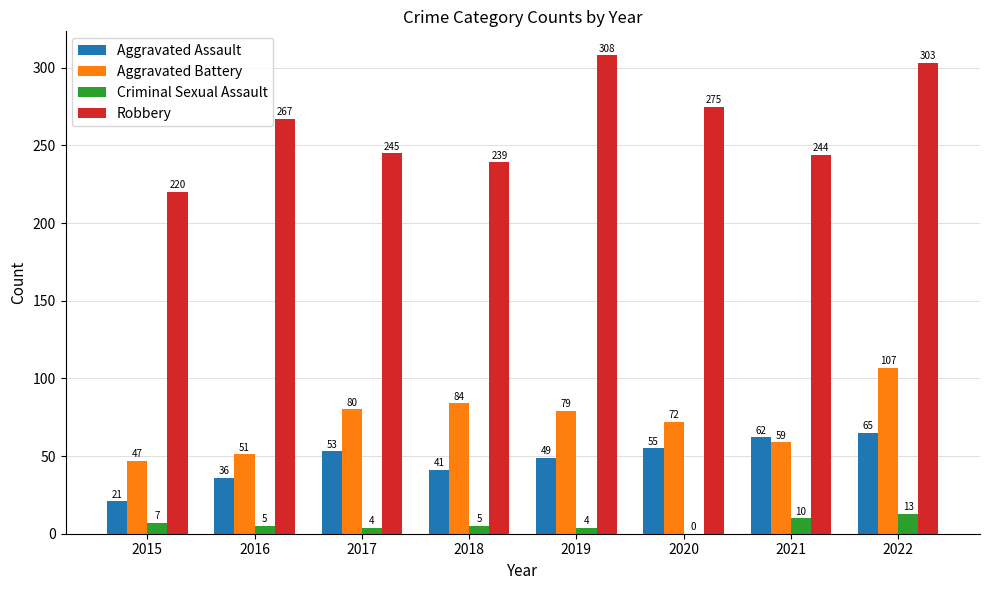

What is the difference between the Criminal Sexual Assault values at 2019 and 2022?

9